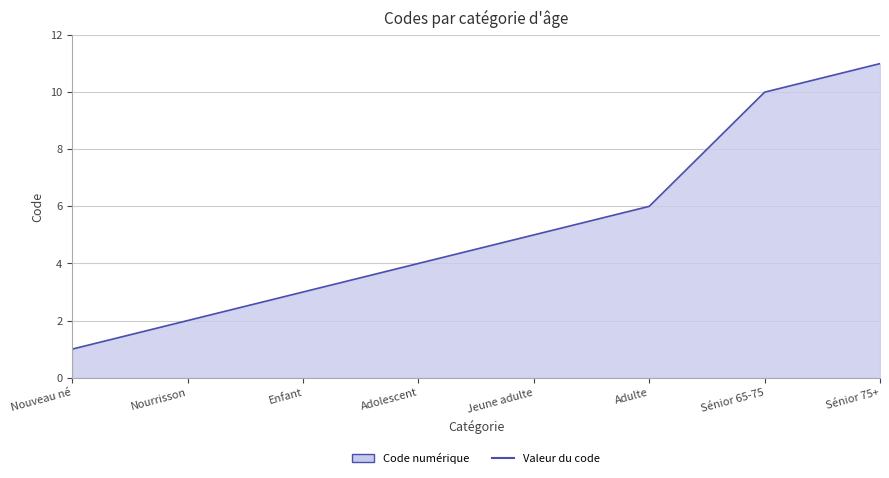

What is the average value?

5